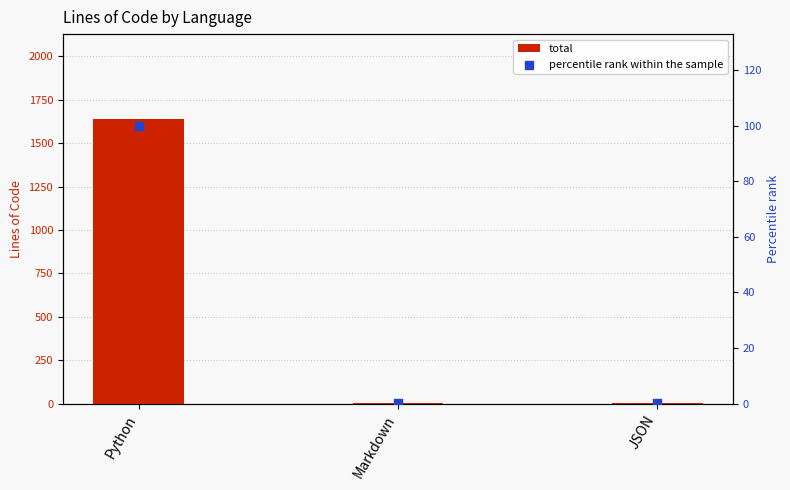

Is the value of percentile rank within the sample at Python greater than the value of total at JSON?

Yes